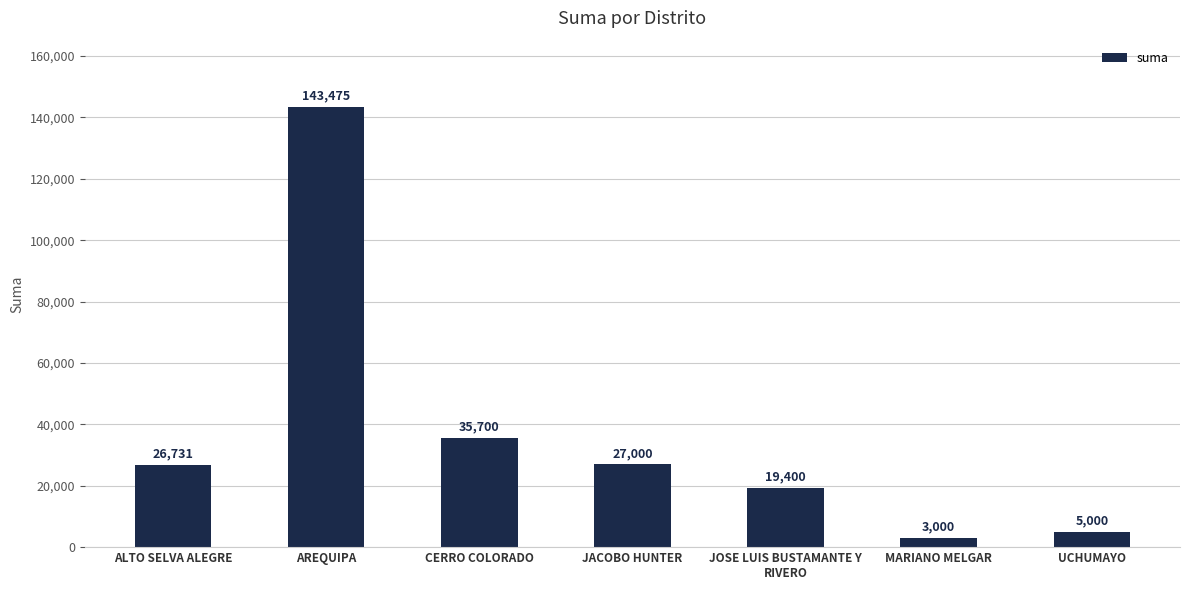

What is the difference between the second highest and minimum values?

32700.0